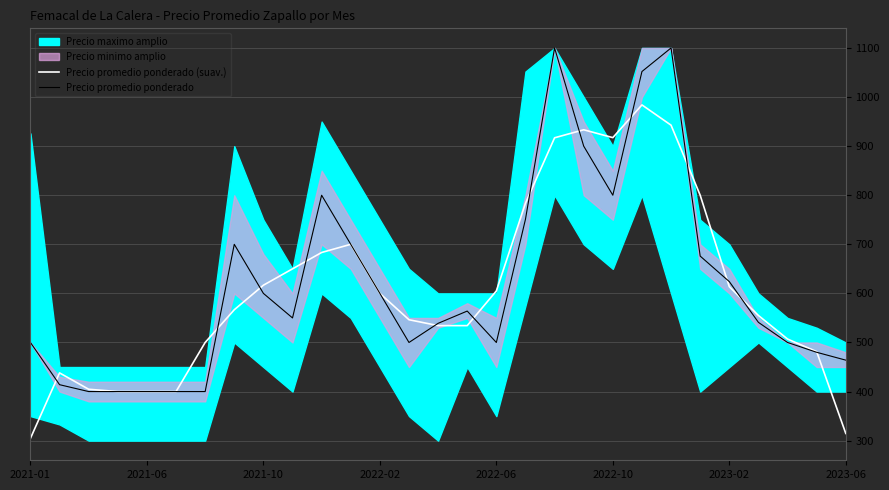

Rank the series at 27 from highest to lowest value.

Precio promedio ponderado (suav.), Precio promedio ponderado